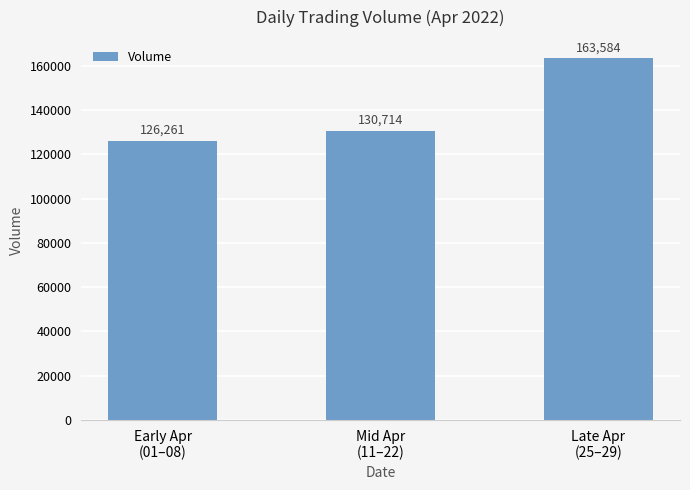

Reading right to left, transcribe all the data shown in this chart.

163584	130714	126261